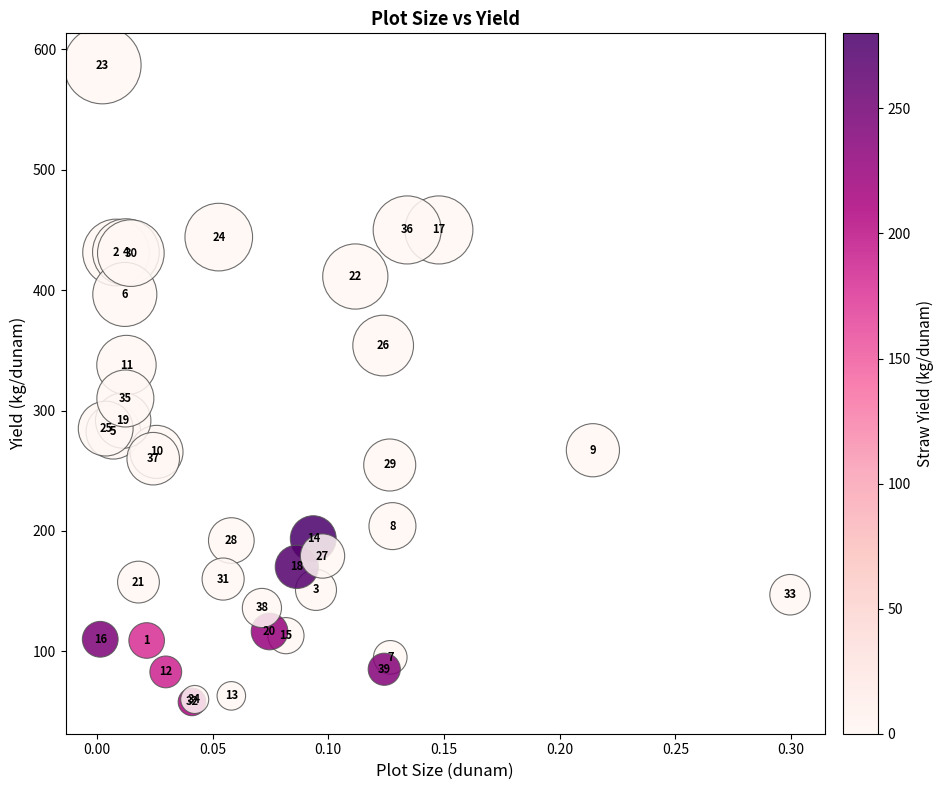

What Y value in the scatter plot is closest to 322?

310.0